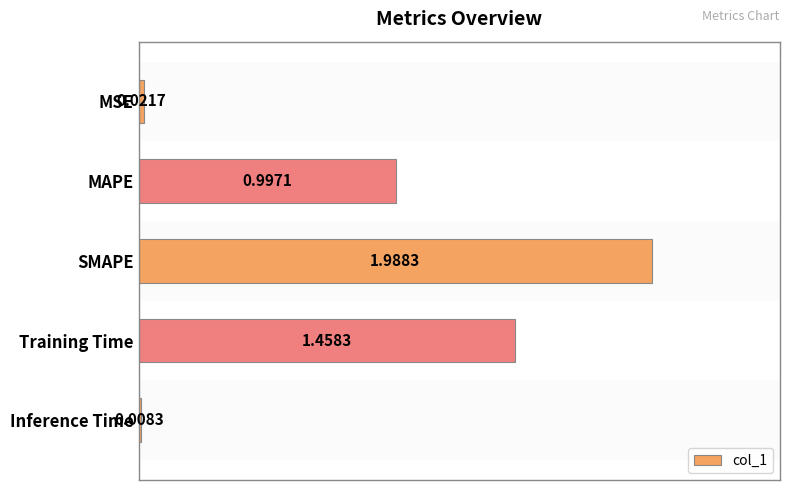

At which category does the chart reach its peak across all series?

SMAPE